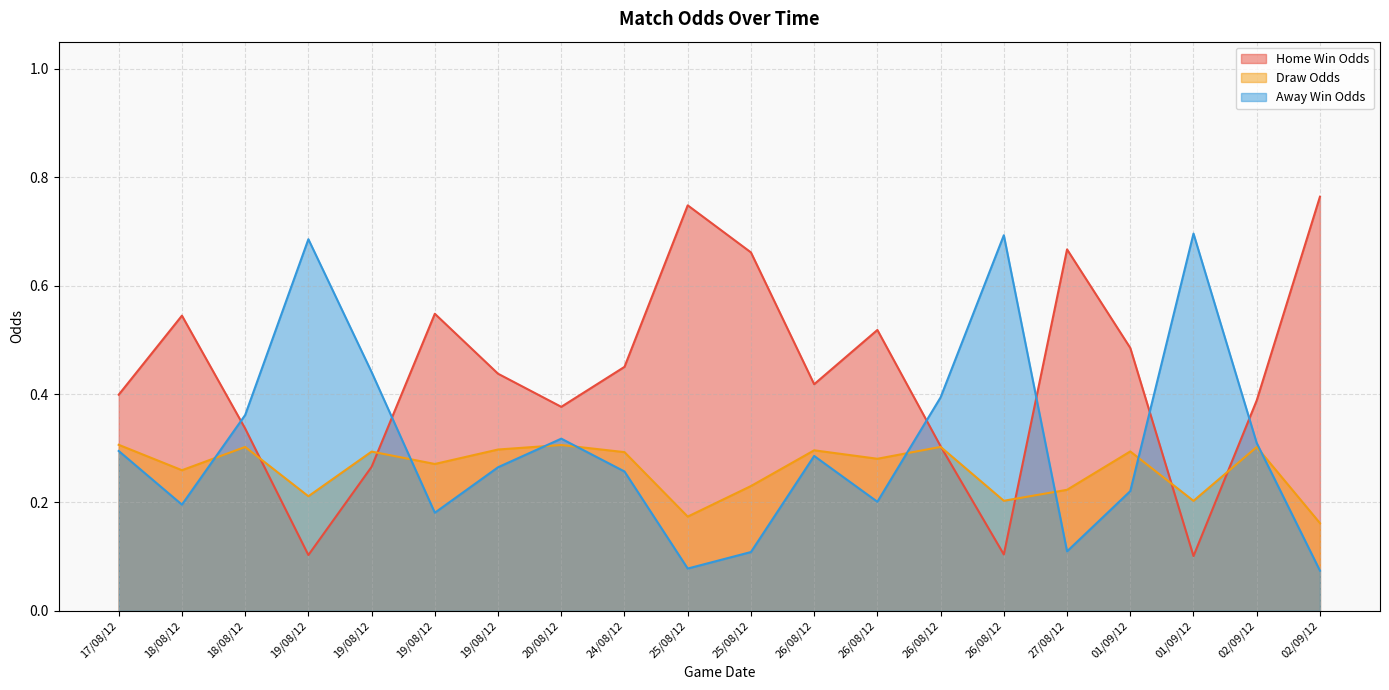

Which series has the largest total across all categories?

Home Win Odds